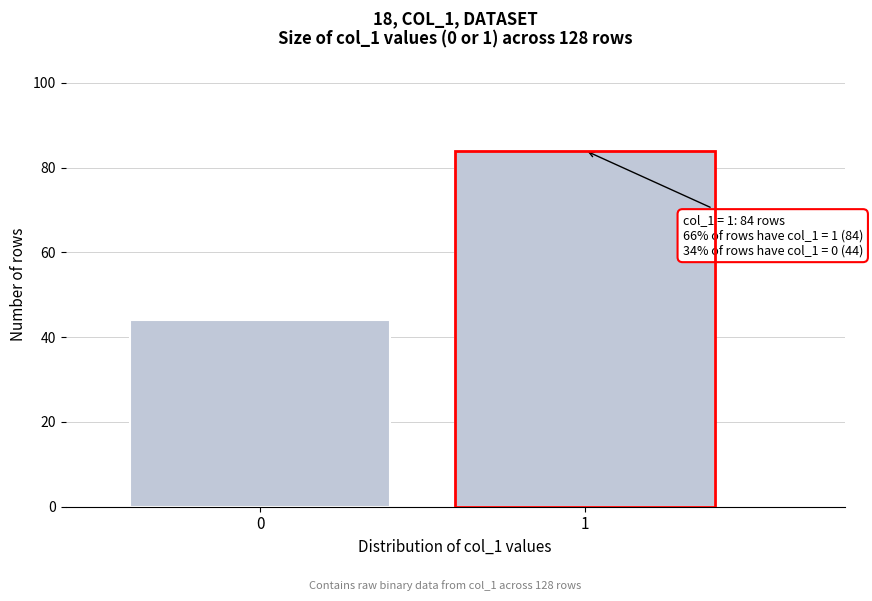

Reading right to left, transcribe all the data shown in this chart.

84	44